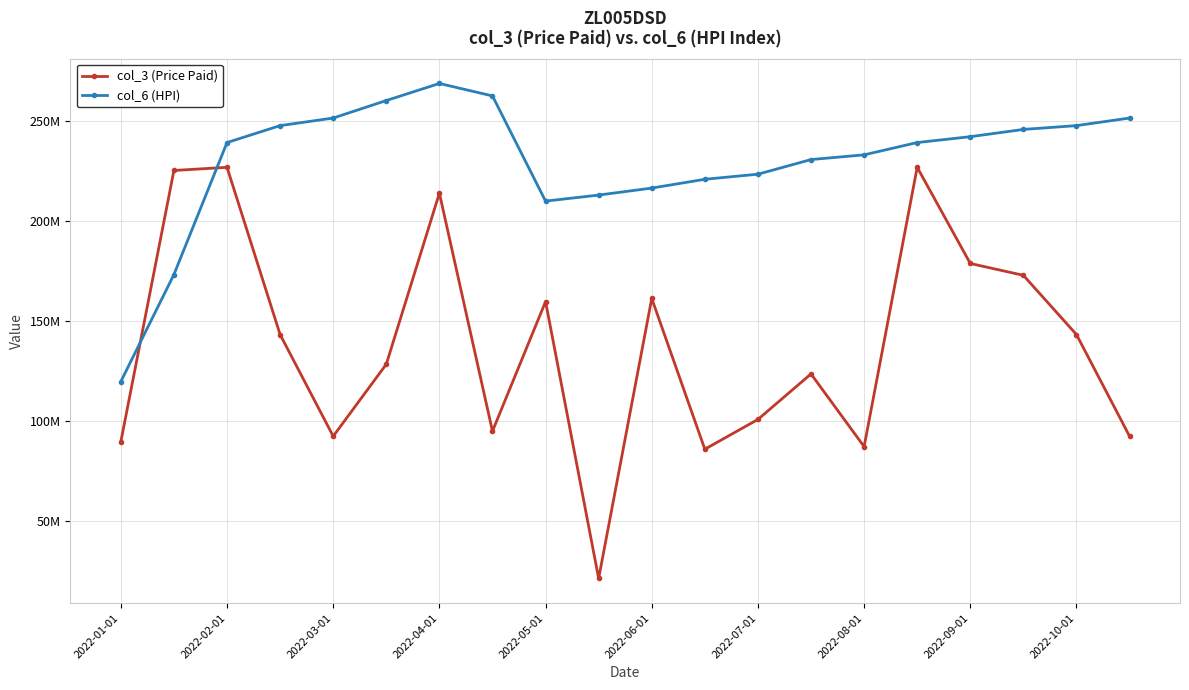

Reading left to right, list all the values displayed in this chart.

col_3 (Price Paid): 89636872	225307360	226888440	143216584	92350024	128381176	213951592	94890152	159709904	21213424	161284360	85852496	100751656	123528840	87154752	226888440	178780824	172855360	143216584	92350024
col_6 (HPI): 119717314	173240310	239277490	247749310	251546622	260299181	268834775	262607542	209975777	213002190	216500339	220901924	223442536	230770014	233129167	239277490	242215597	245839517	247749310	251546622